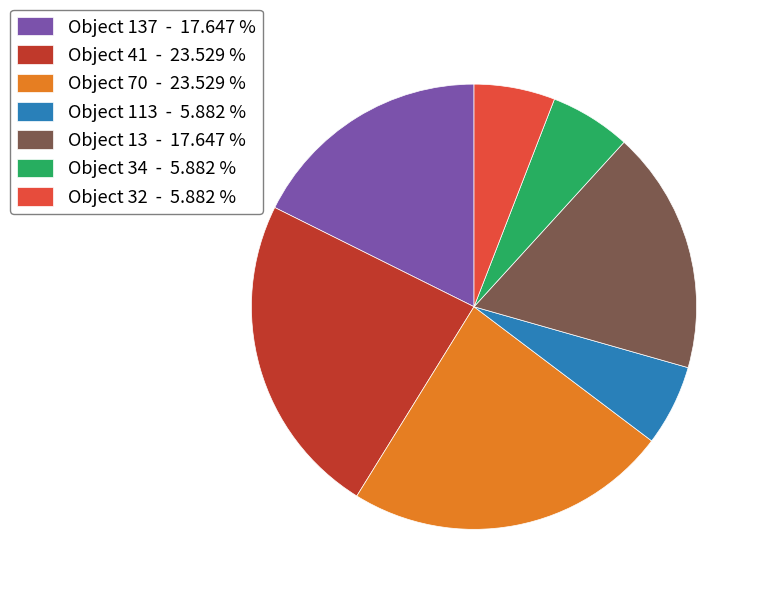

Which has a higher value, Object 34 - 5.882 % or Object 13 - 17.647 %?

Object 13 - 17.647 %